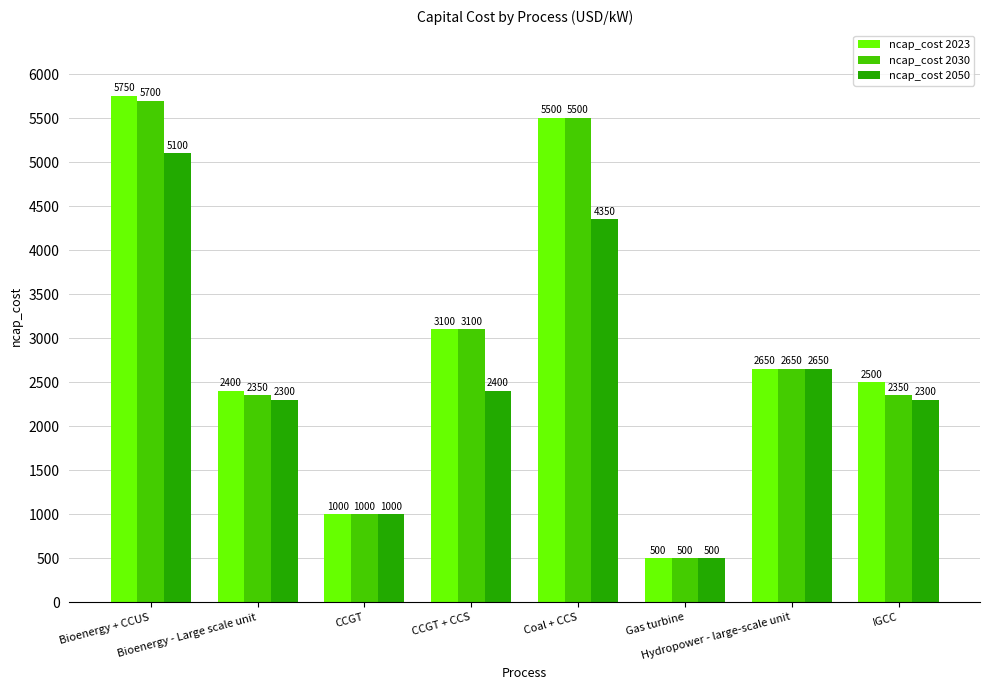

Which series has the widest spread of values?

ncap_cost 2023